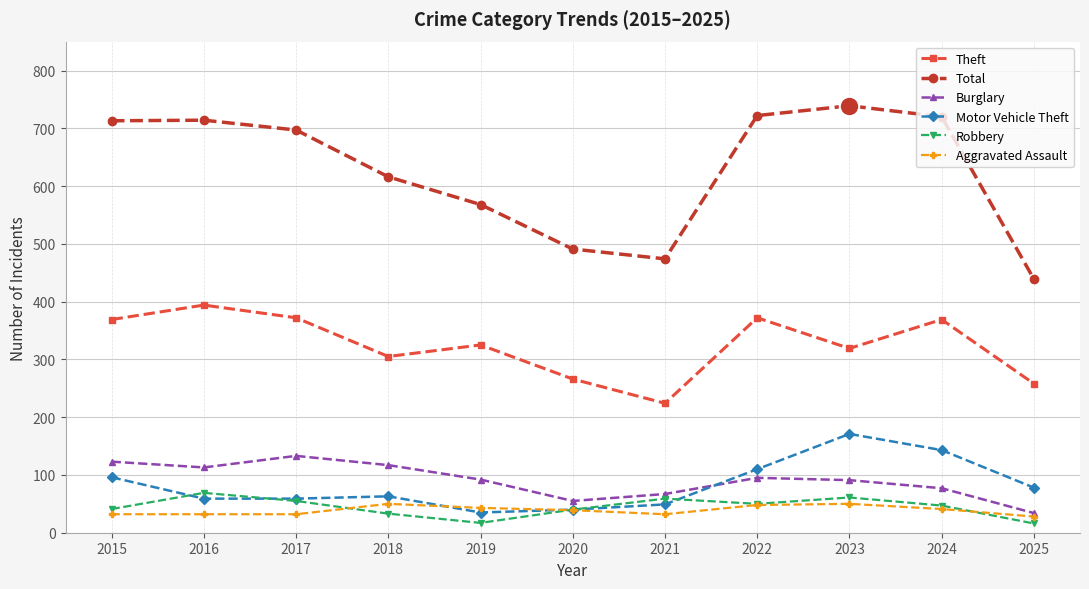

Is it true that Burglary equals 148 at 2019?

False